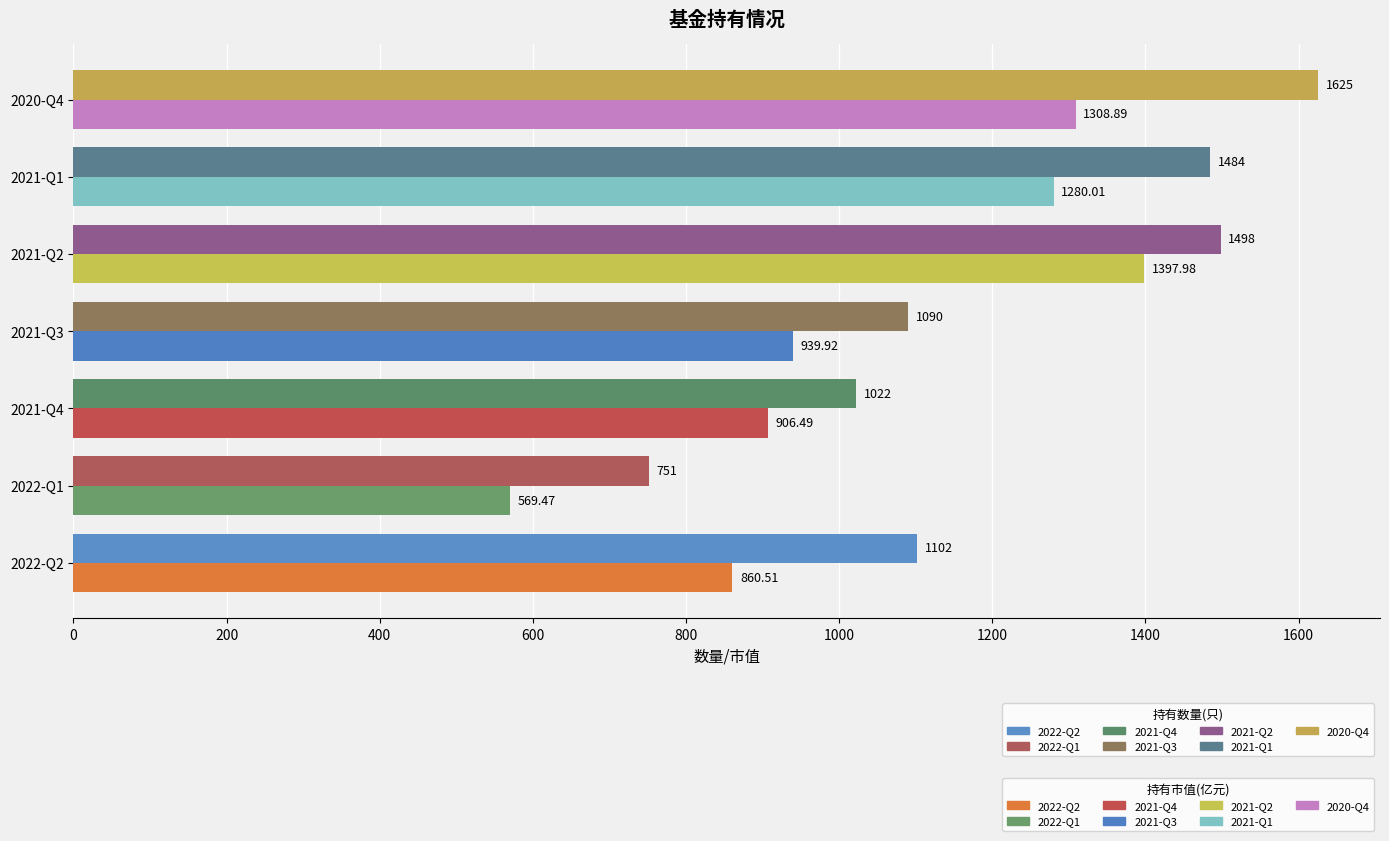

What is the difference between the highest and lowest values at 2021-Q2?

100.0